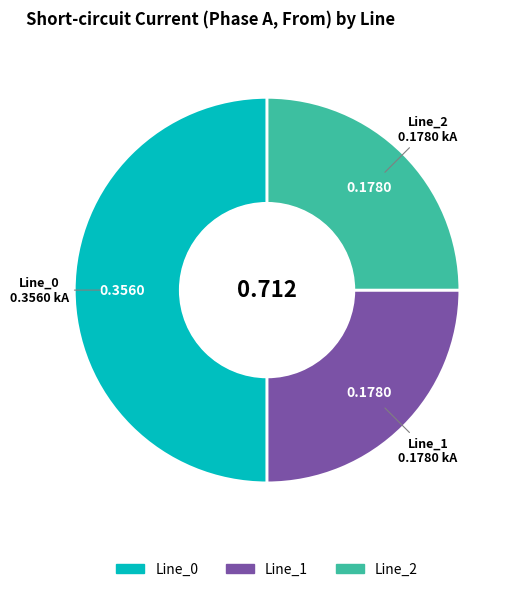

Is it true that Line_0 is 42% of the pie?

False